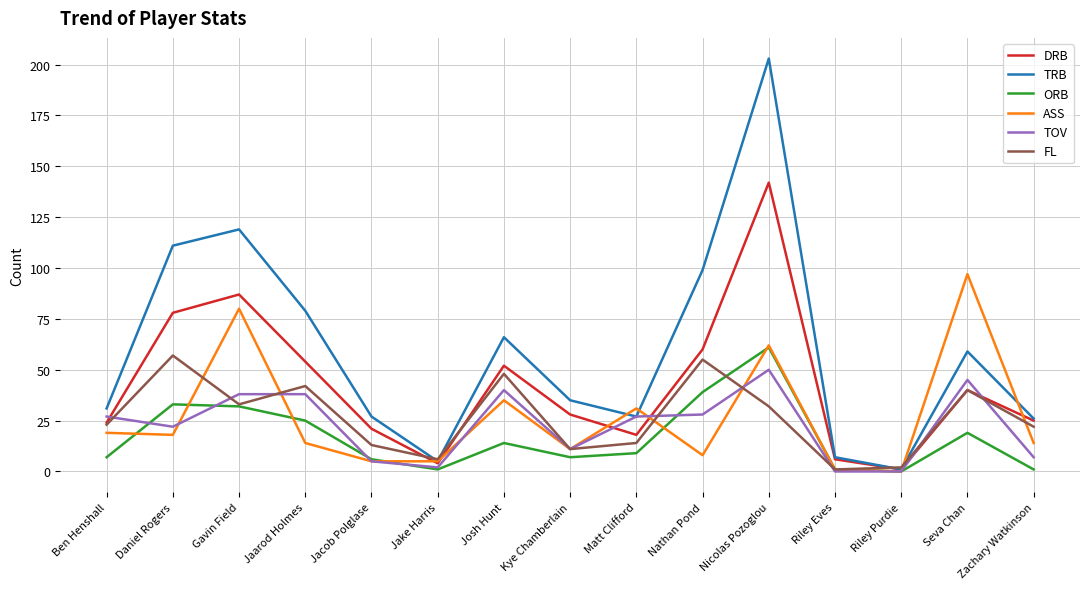

Does the chart have visible grid lines?

Yes